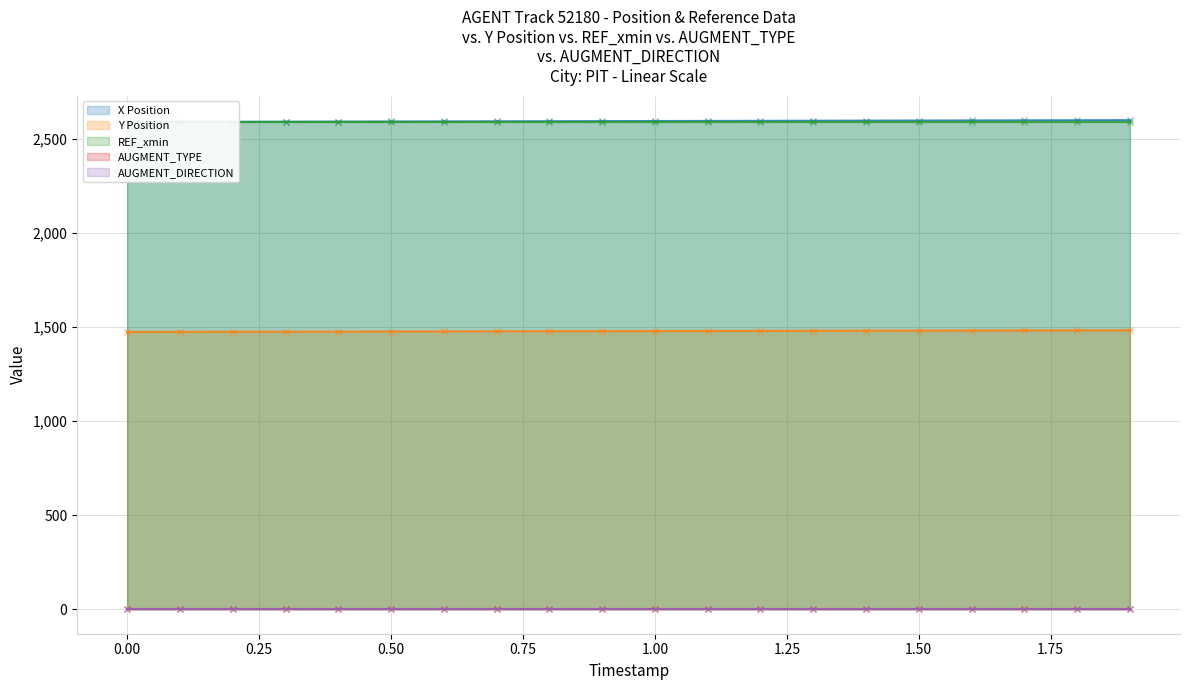

True or false: X Position and REF_xmin intersect in this chart.

False